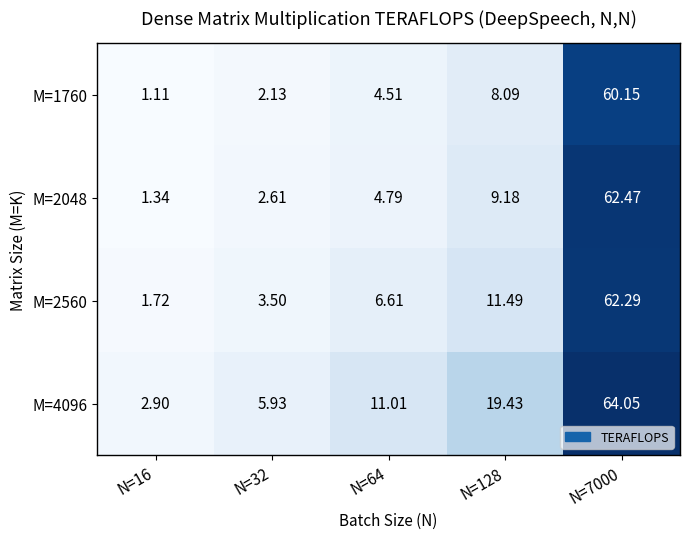

How many categories are shown in the chart?

5